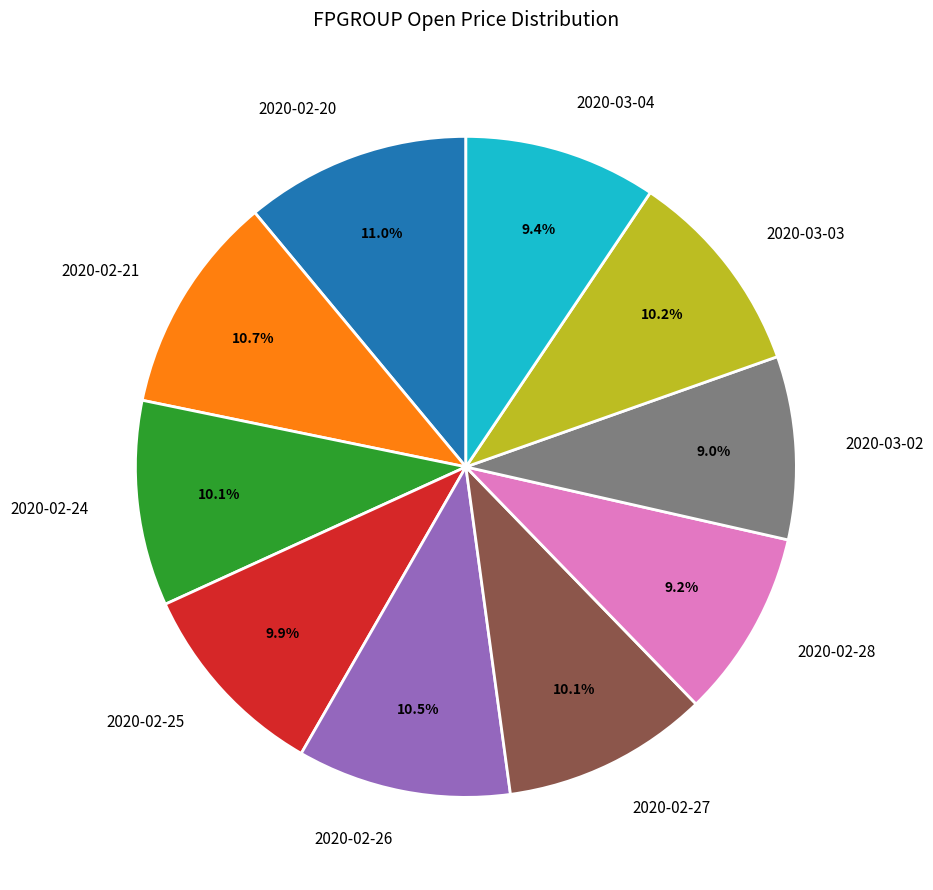

What percentage is the 2020-02-28 slice, to the nearest percent?

9%